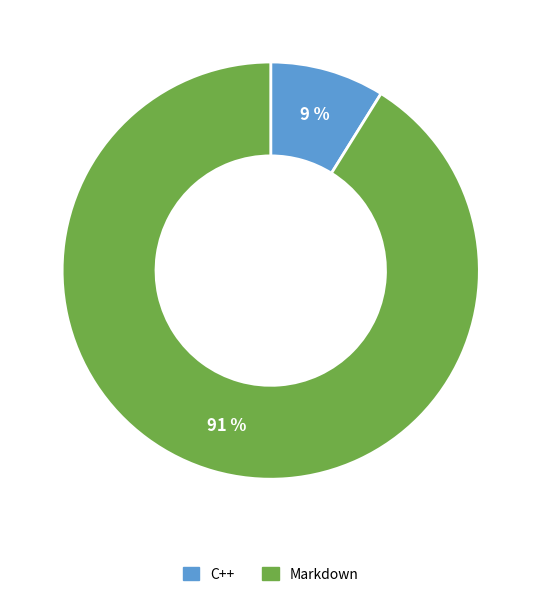

To the nearest percent, what is the combined percentage of C++ and Markdown?

100%